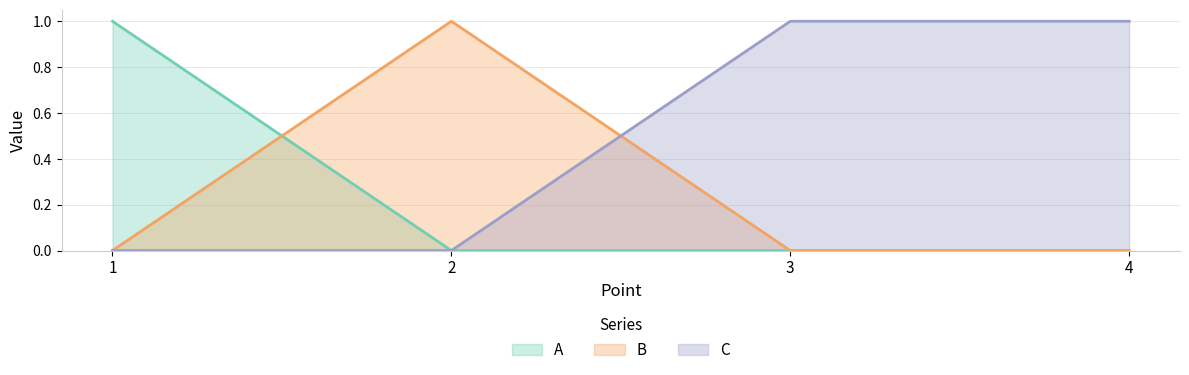

What is the total value across all series at 3?

1